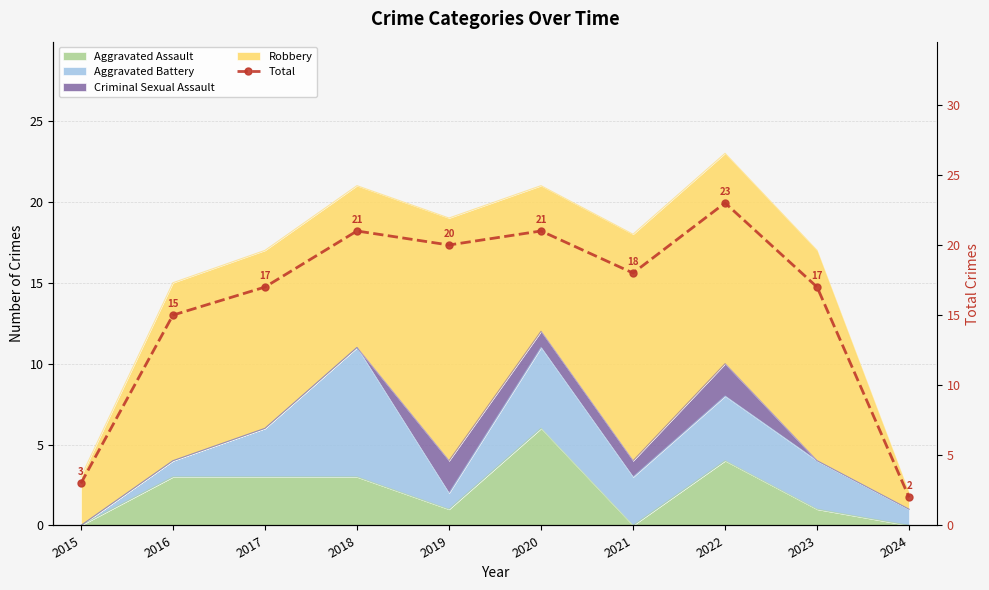

The value at 2020 is 21. True or false?

True